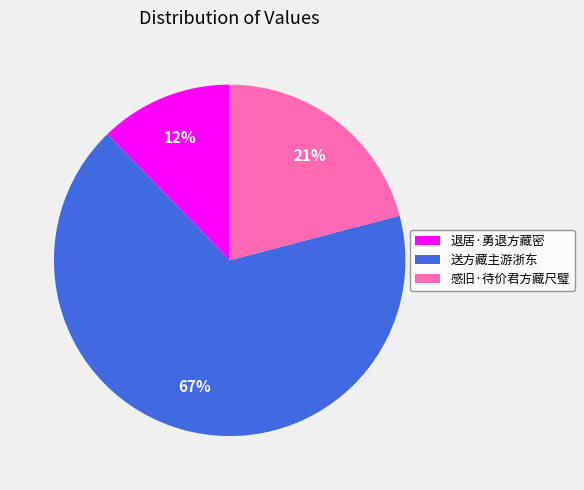

Does 送方藏主游浙东 represent more than half of the total?

Yes